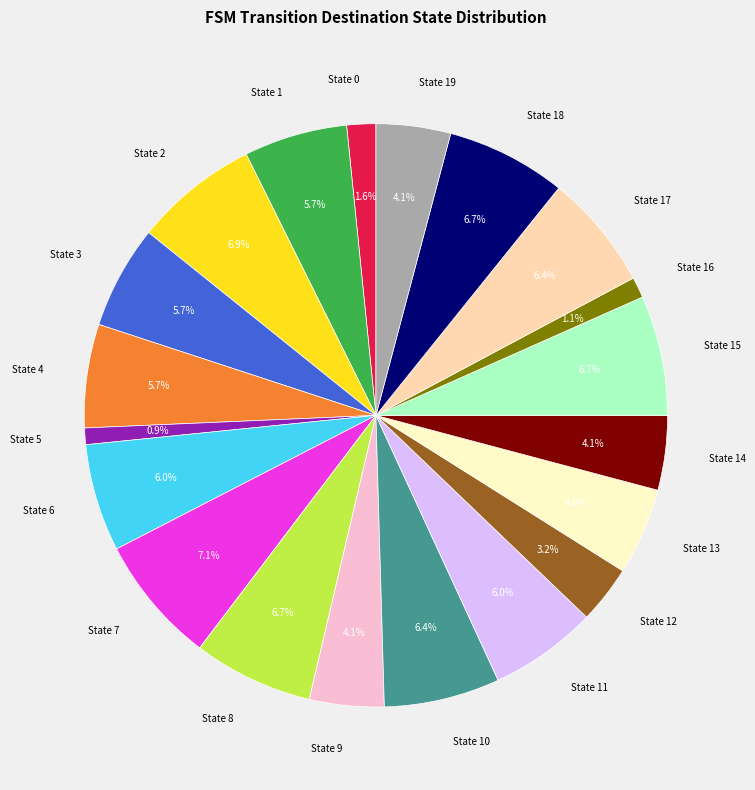

How many slices are in this pie chart?

20